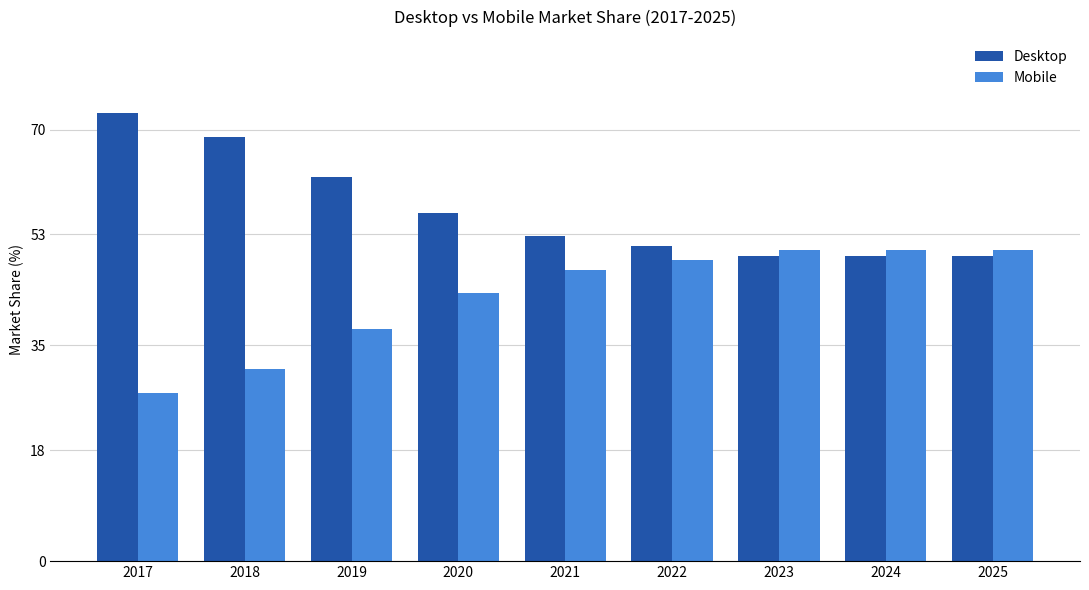

What is the smallest value displayed?

27.2